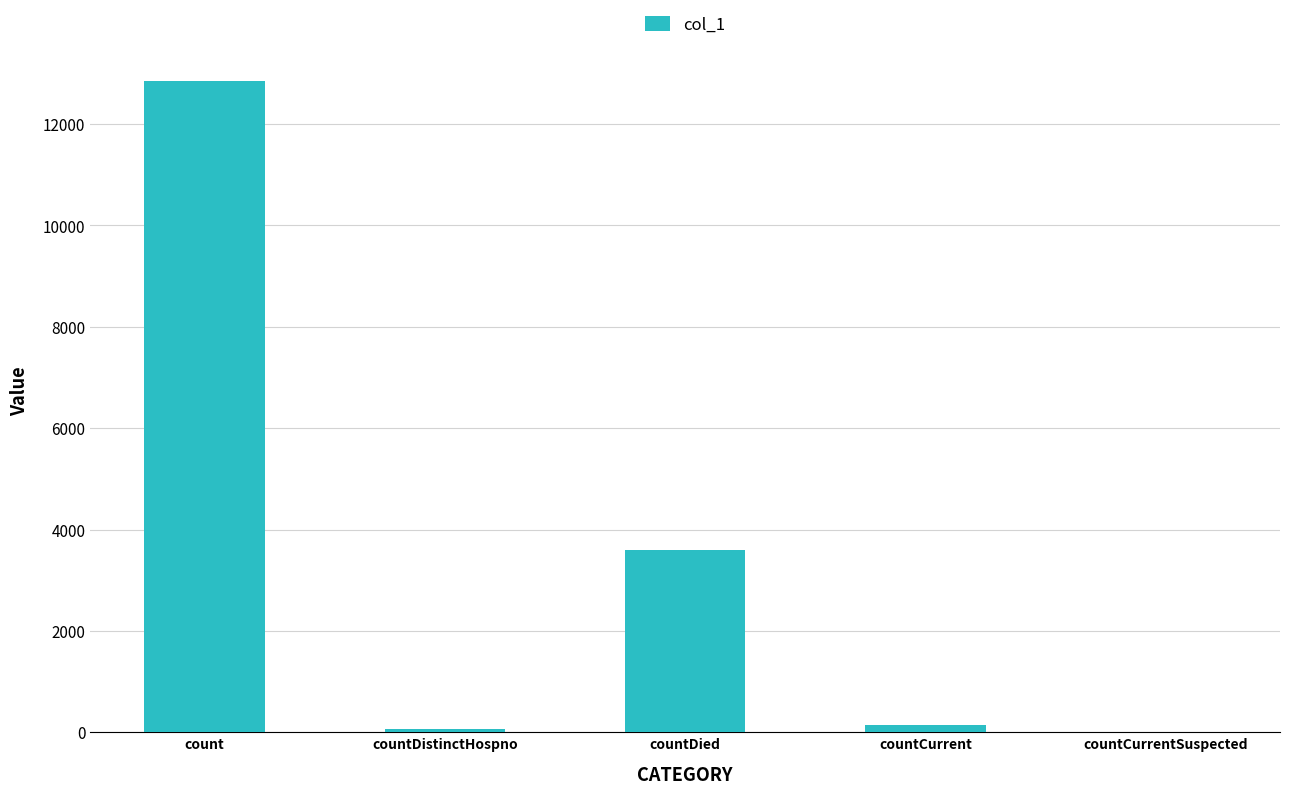

What is the sum of all values?

16644